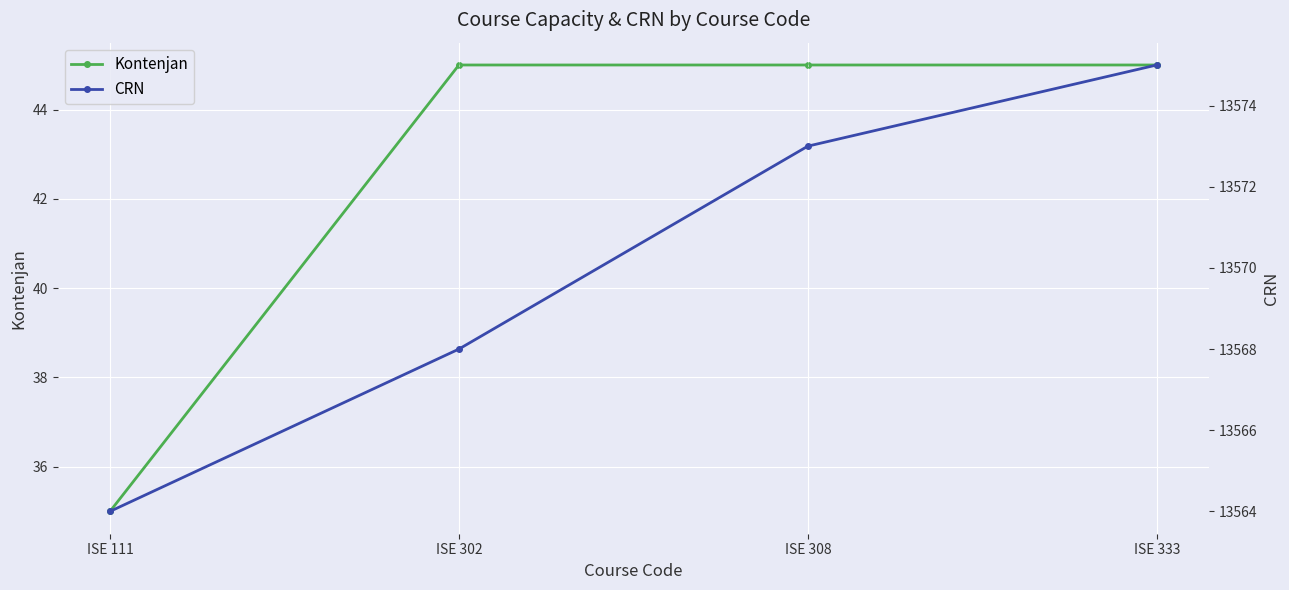

Between ISE 333 and ISE 308, which is larger?

ISE 333